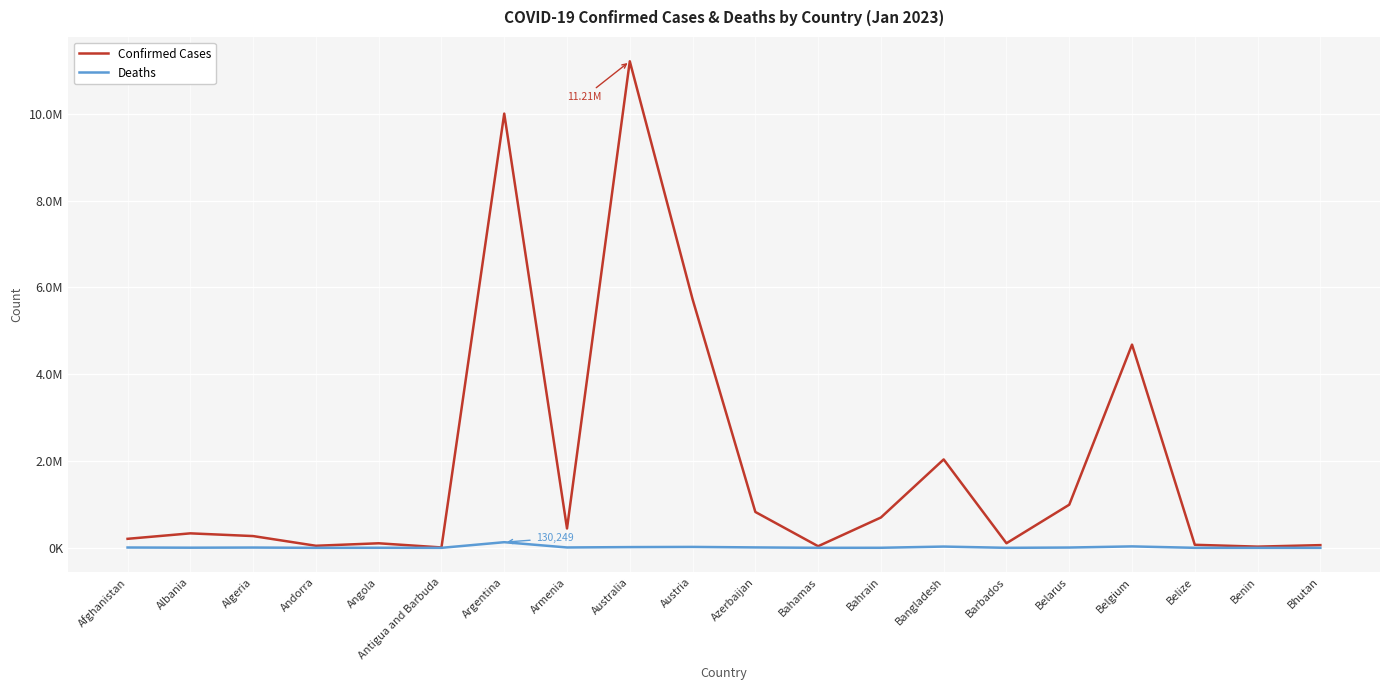

What is the average value of the Deaths series?

14108